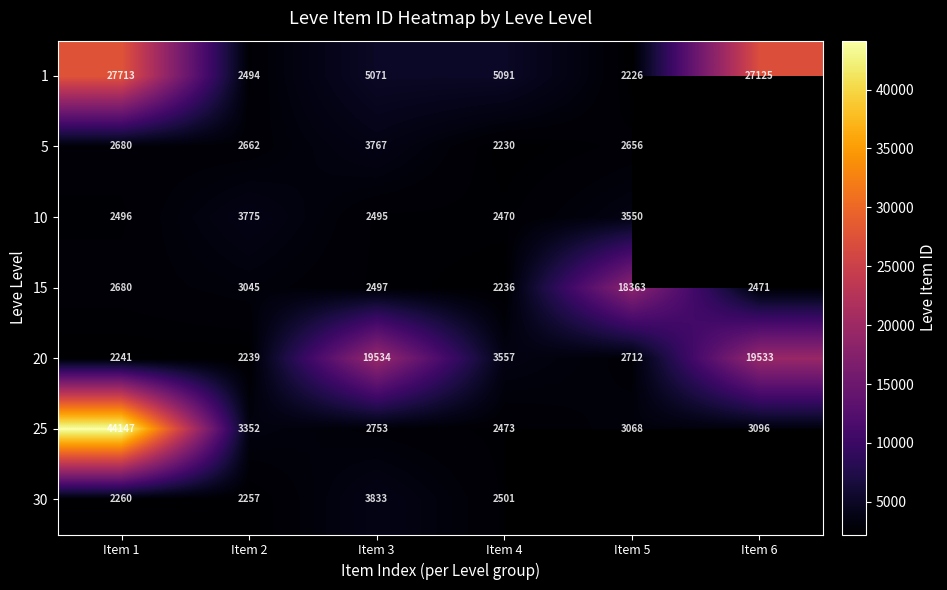

Which label corresponds to the smallest value in the chart?

Item 5